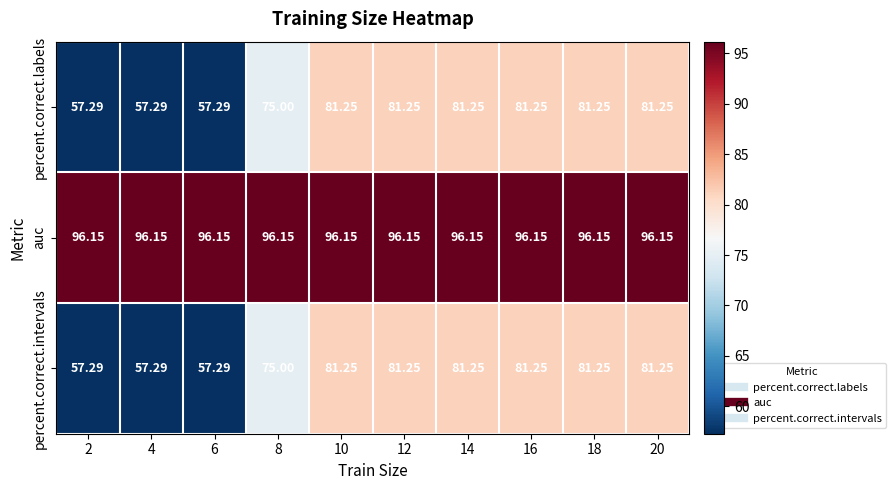

Is the value of auc at 10 greater than the value of percent.correct.labels at 2?

Yes